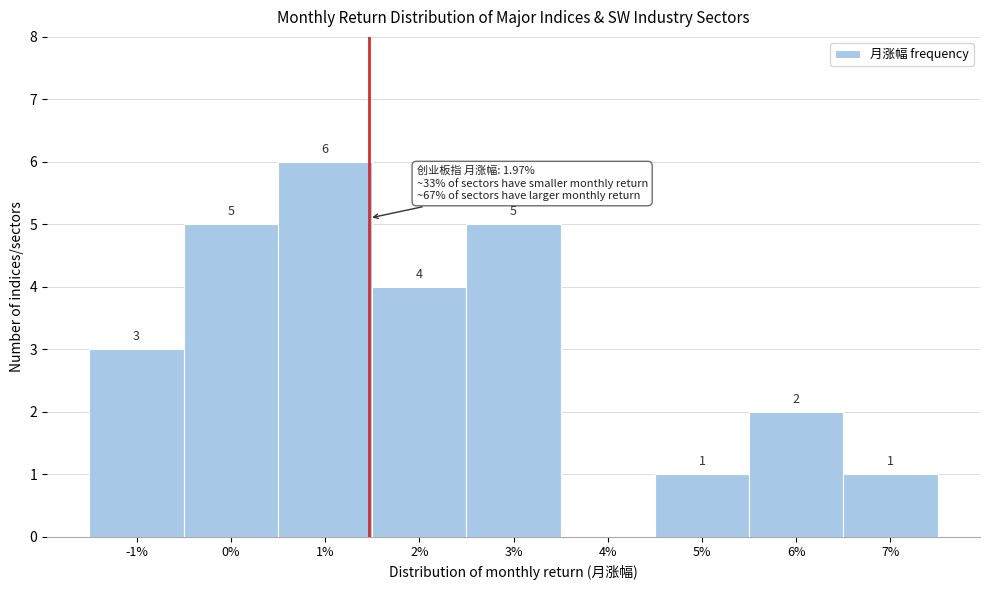

Reading left to right, what are all the values shown in this chart?

-1%=3	0%=5	1%=6	2%=4	3%=5	4%=0	5%=1	6%=2	7%=1